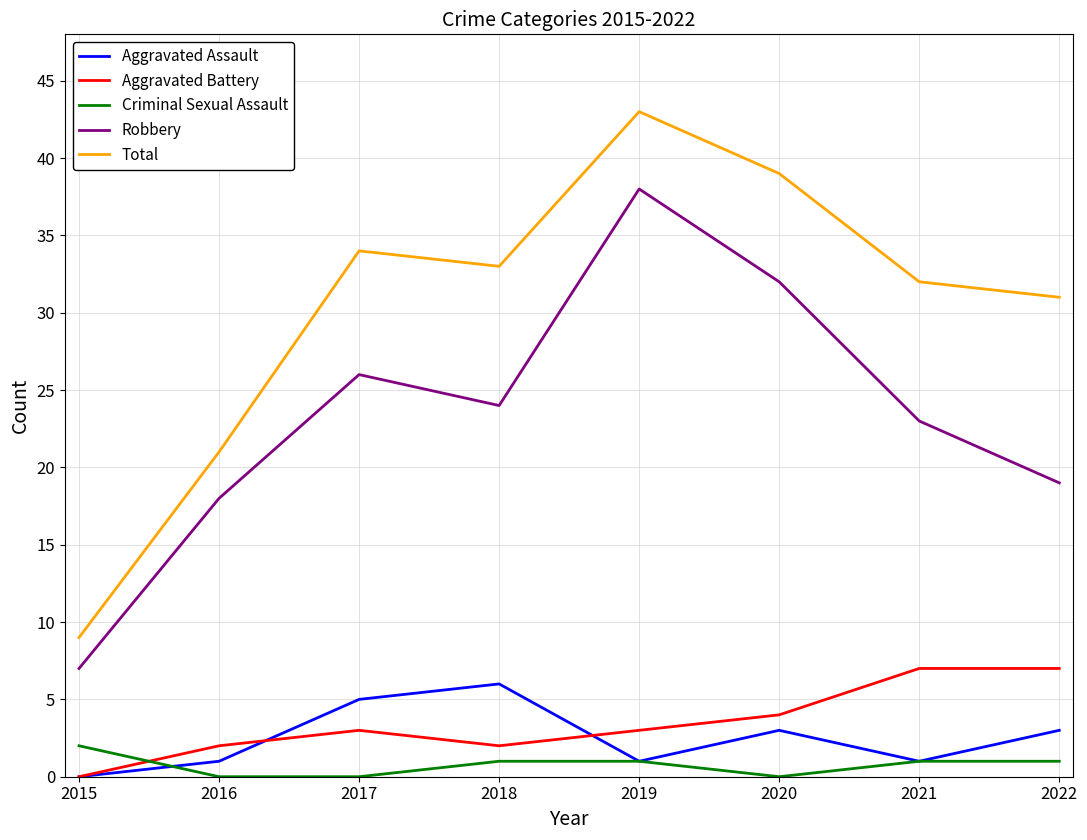

At which category is the sum across all series the highest?

2019